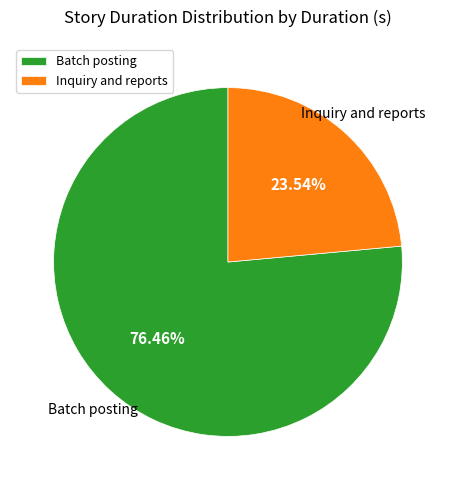

What percentage do Batch posting and Inquiry and reports together represent?

100.0%